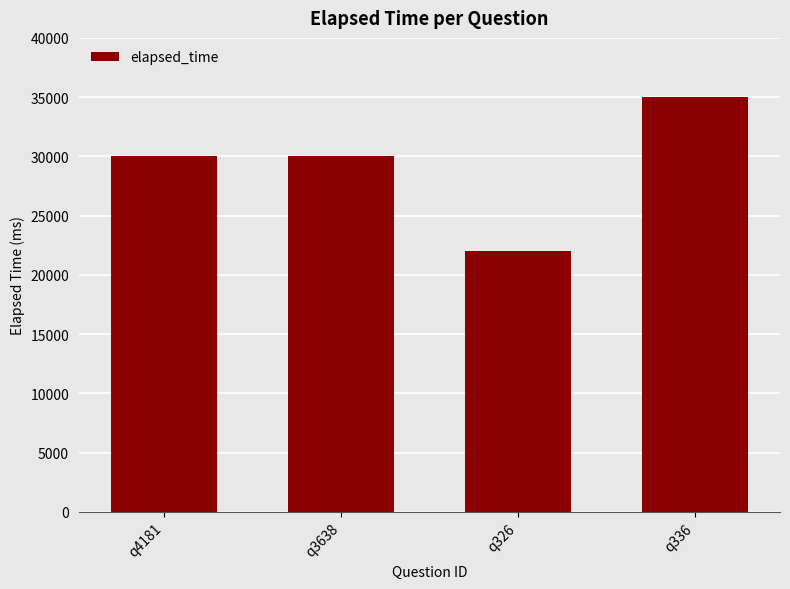

The chart shows a value of 30000 at q4181. True or false?

True